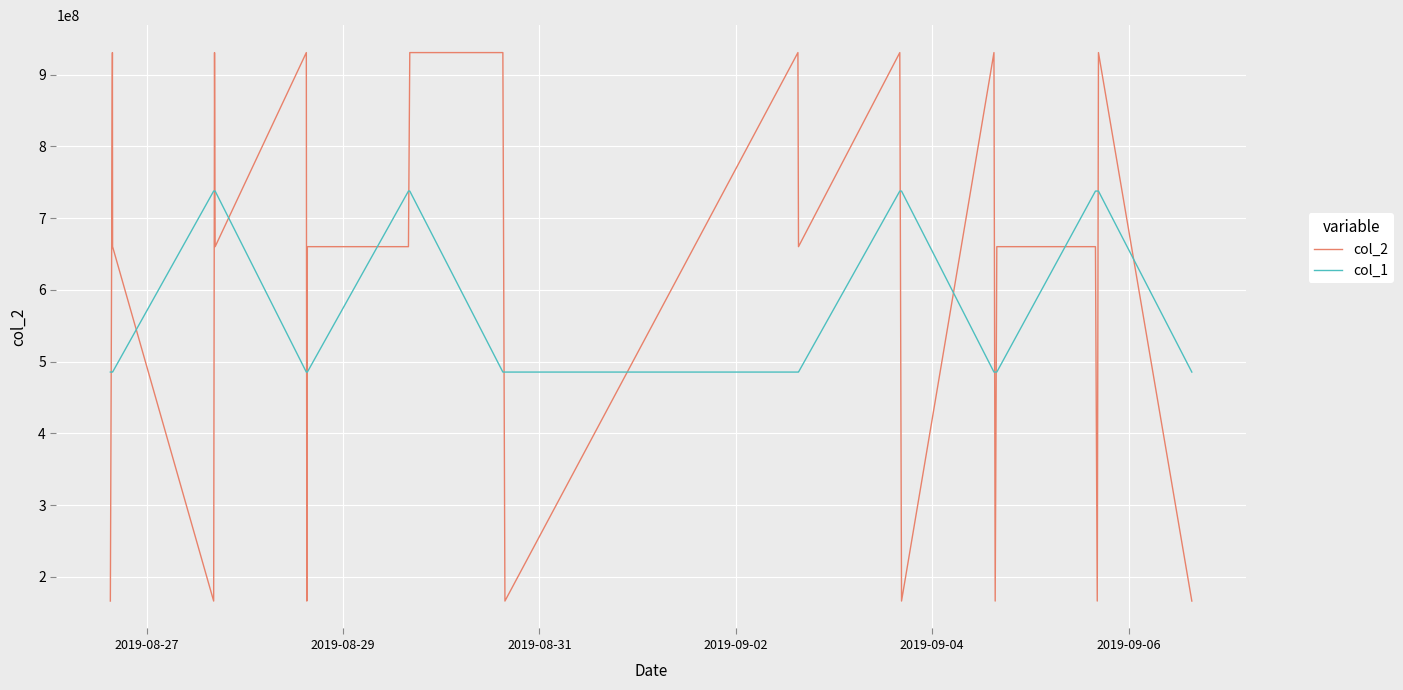

What is the minimum value for col_2?

166100166